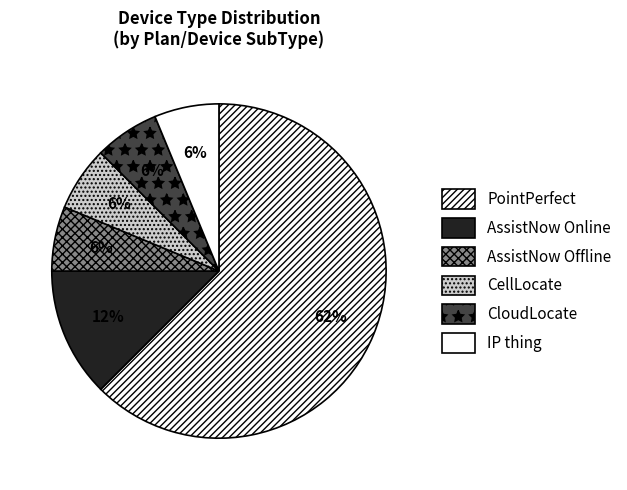

How many segments does this pie chart have?

6